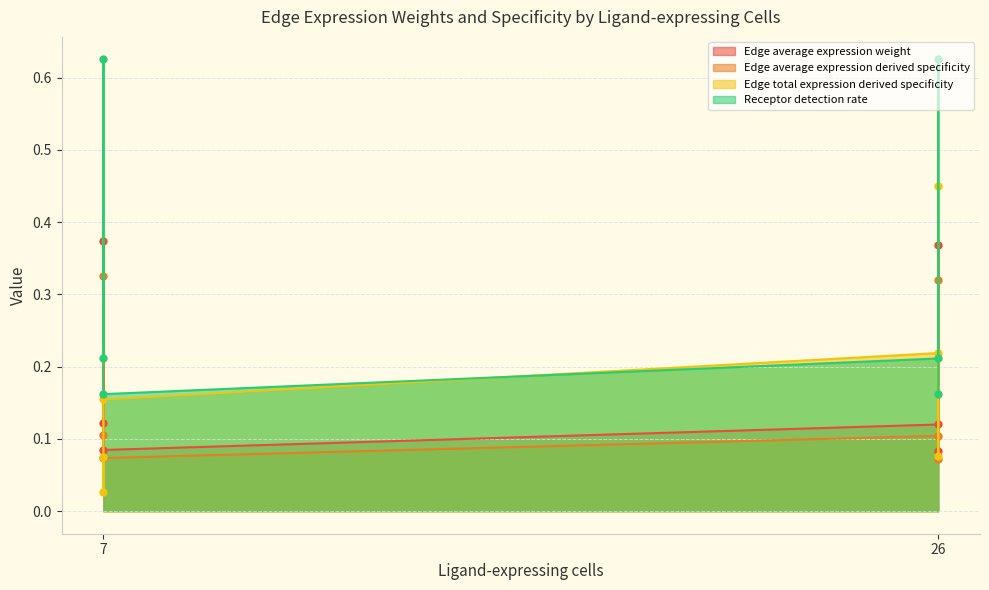

Which series changed the most between 7 and 26?

Receptor detection rate